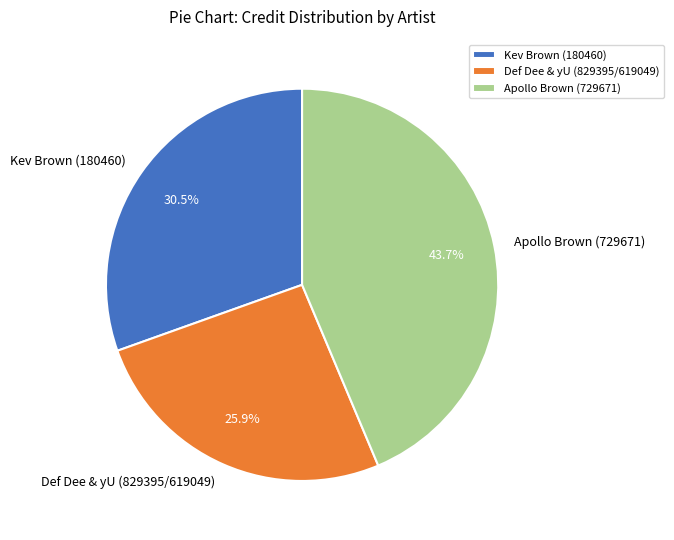

Which category has the smallest portion of the pie?

Def Dee & yU (829395/619049)